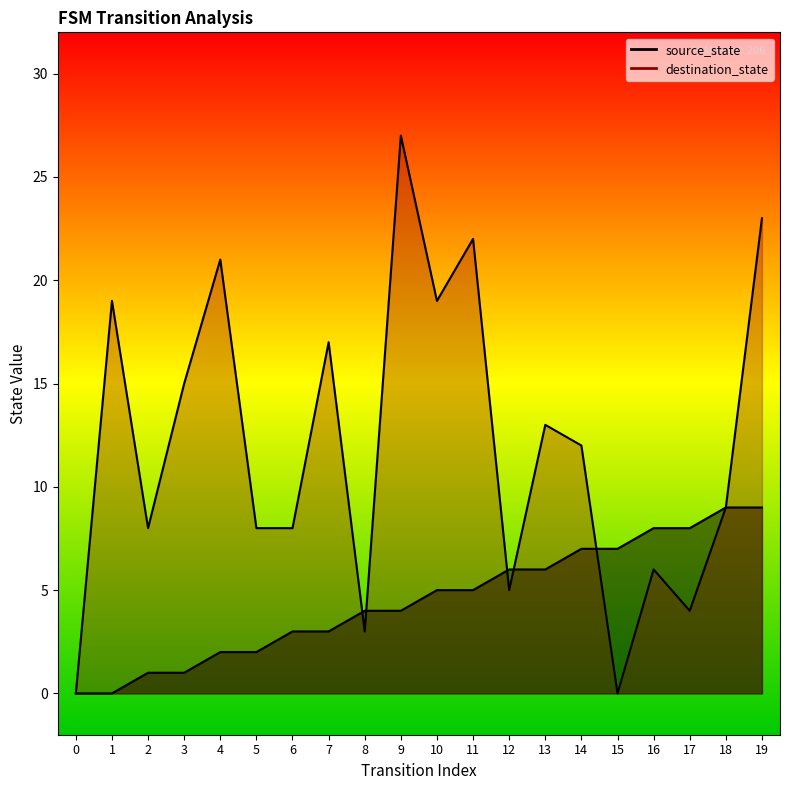

Which has a higher value, 14 or 10?

14